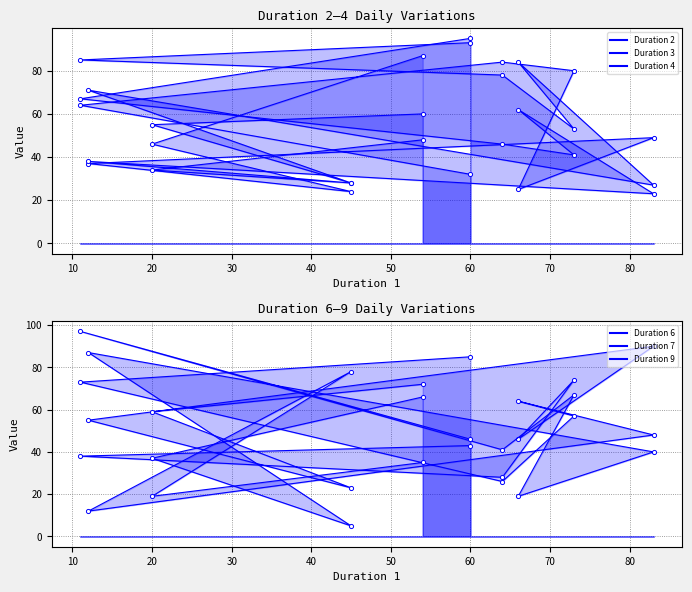

What is the value of the Duration 2 point at the 3rd from the left?

24